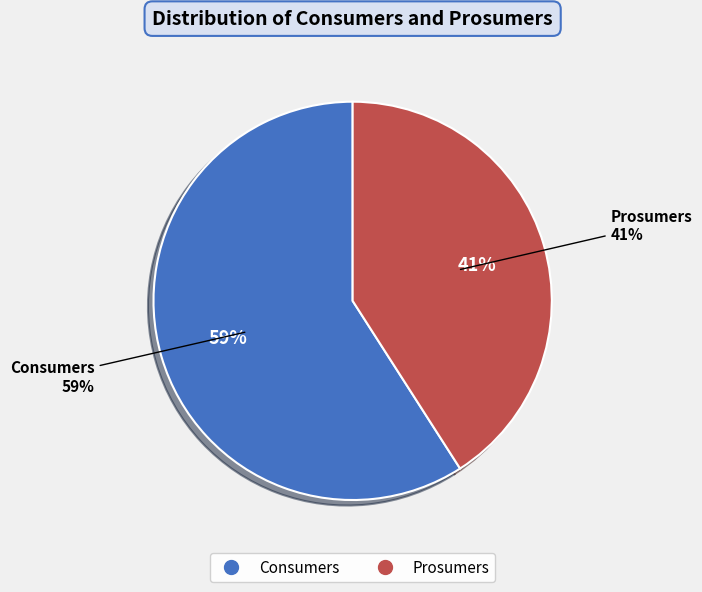

Which category has the biggest portion of the pie?

Consumers